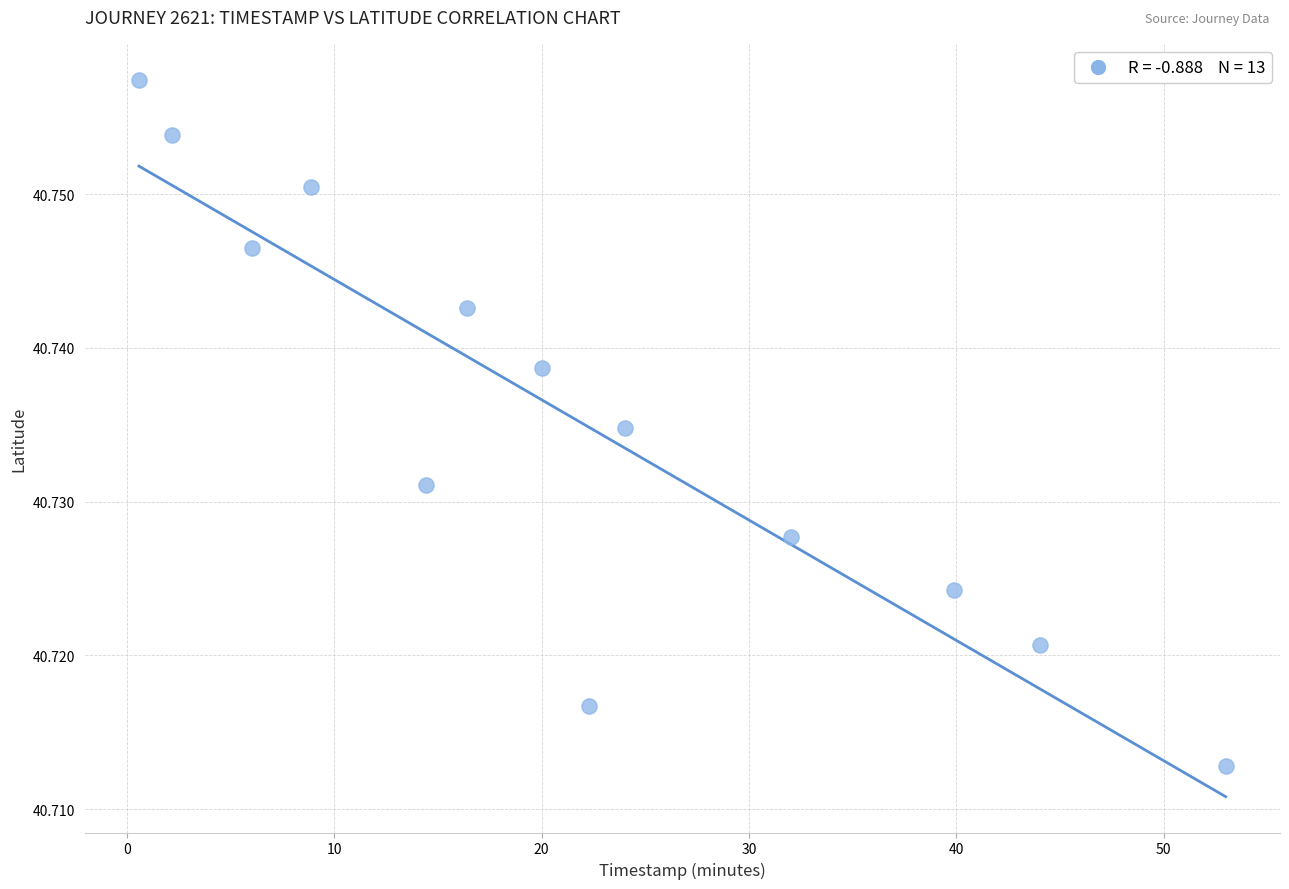

What is the range of X values (max minus min)?

52.4